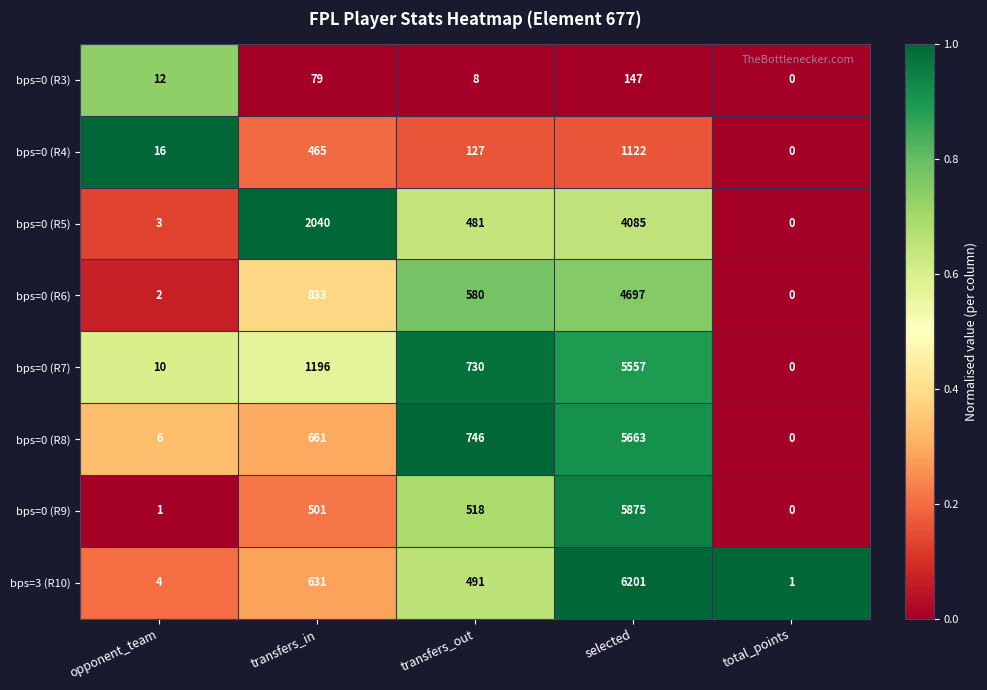

Which series has the widest spread of values?

bps=3 (R10)